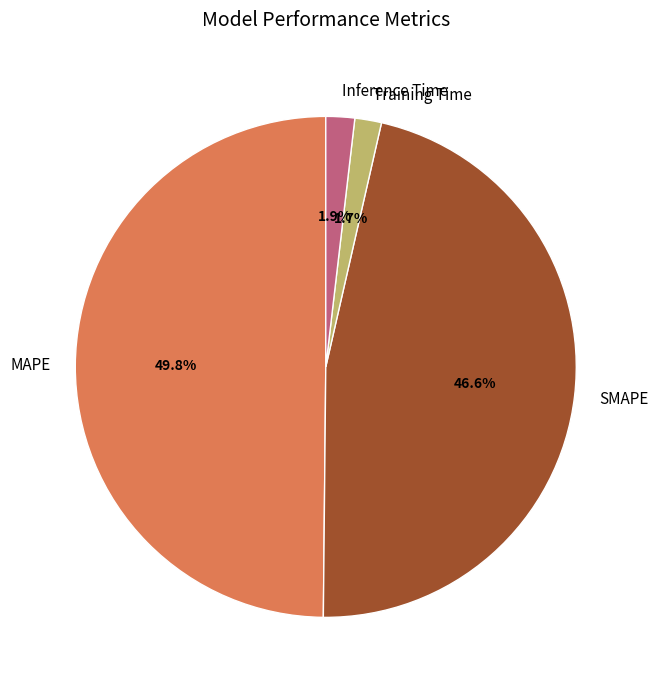

To the nearest percent, what is the combined percentage of Inference Time and MAPE?

52%